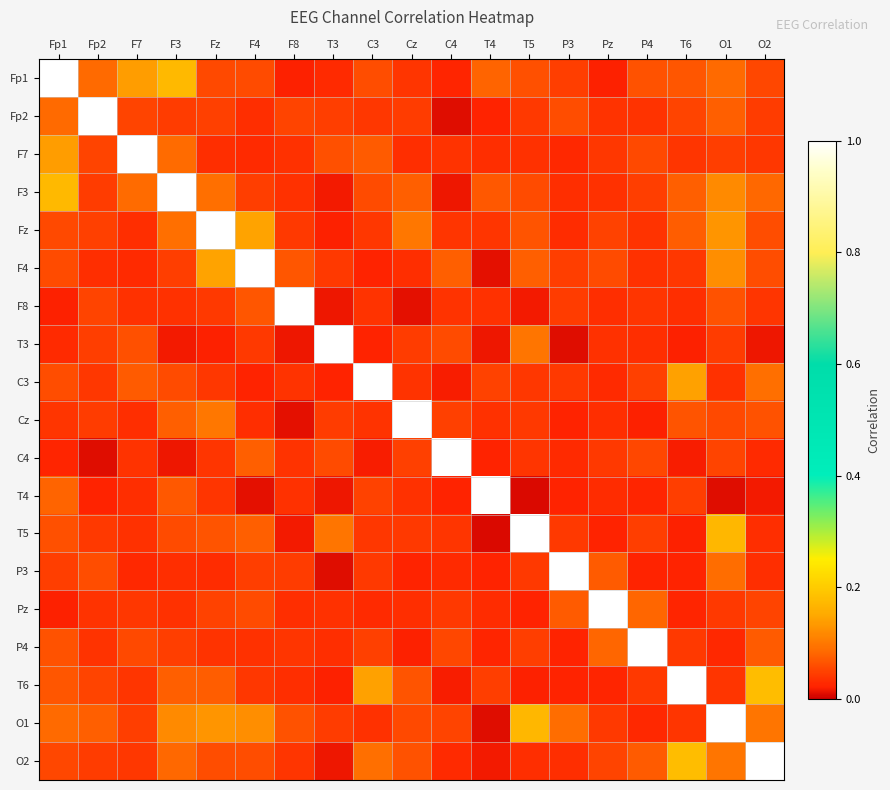

Count the number of data series in this chart.

19